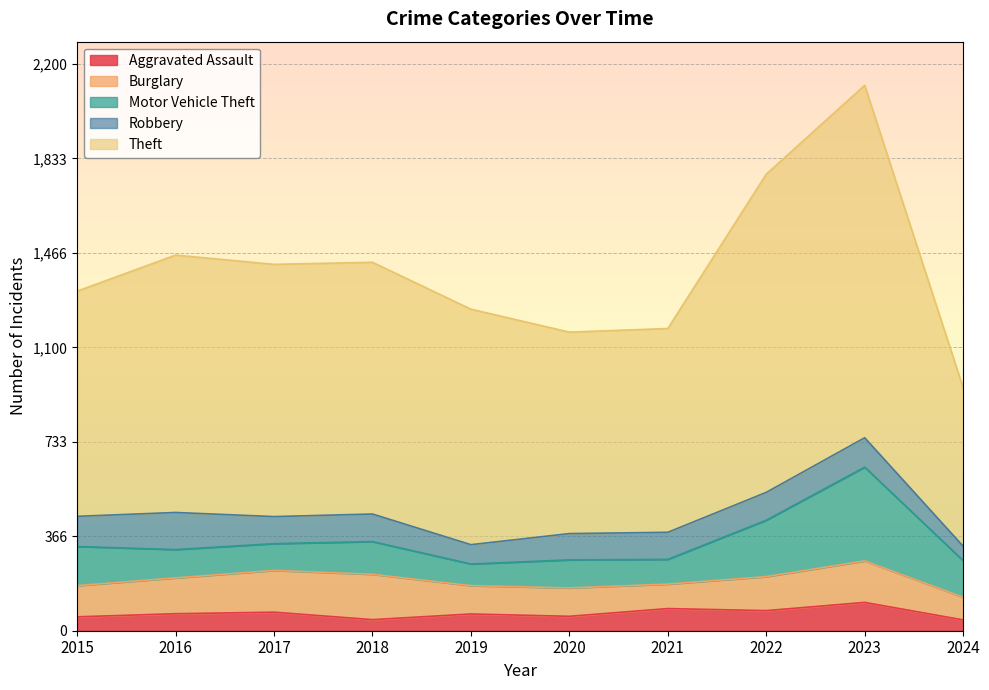

How many data points does each series have?

10